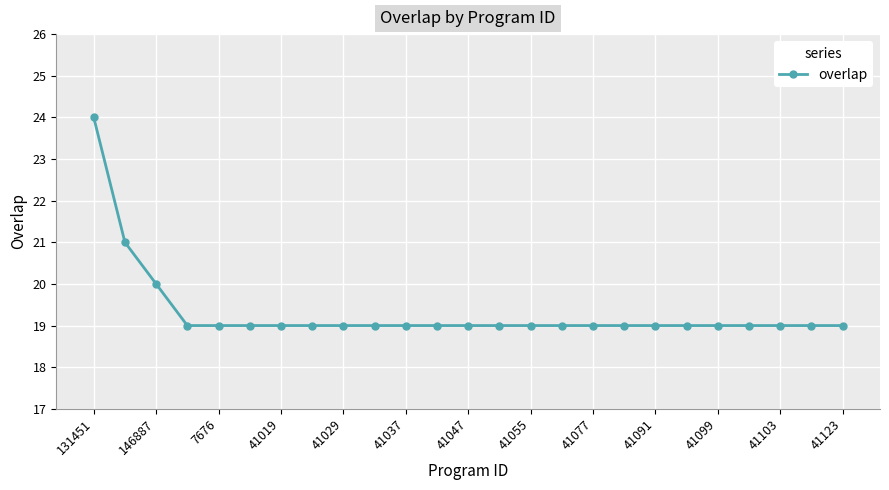

What is the value of the 18th point from the left?

19